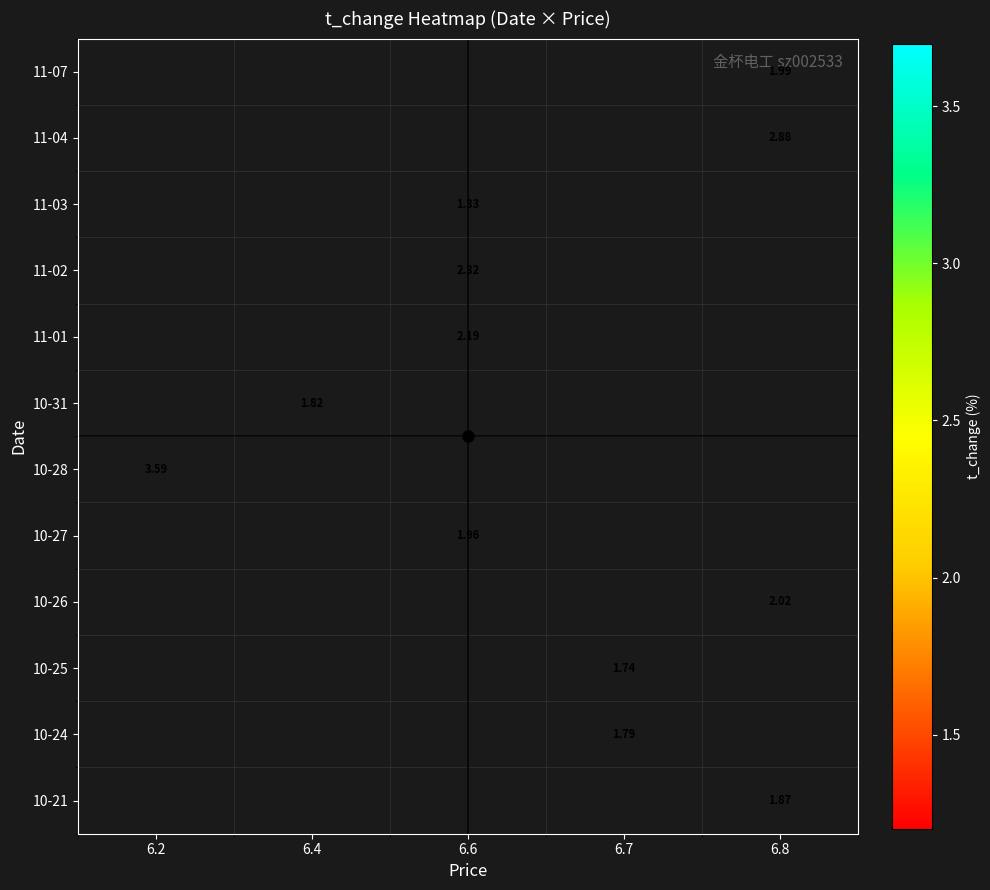

Count the number of data series in this chart.

12